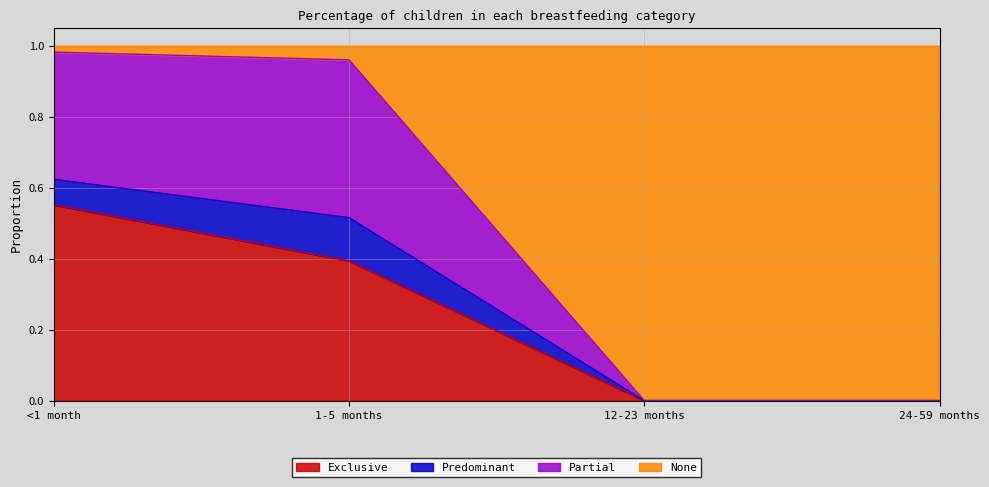

What is the total value across all series at 1-5 months?

1.0